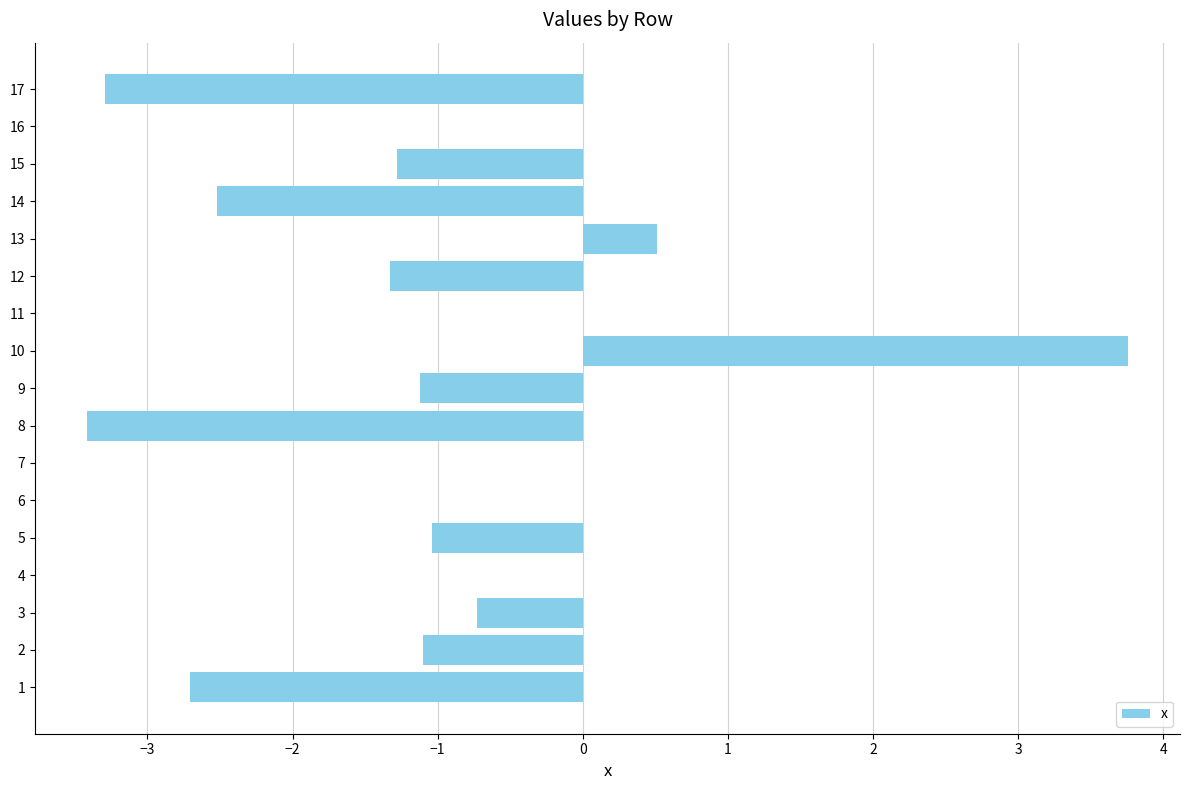

Reading bottom to top, transcribe all the data shown in this chart.

1=-2.7	2=-1.1	3=-0.7	4=0.0	5=-1.0	6=0.0	7=0.0	8=-3.4	9=-1.1	10=3.8	11=0.0	12=-1.3	13=0.5	14=-2.5	15=-1.3	16=0.0	17=-3.3